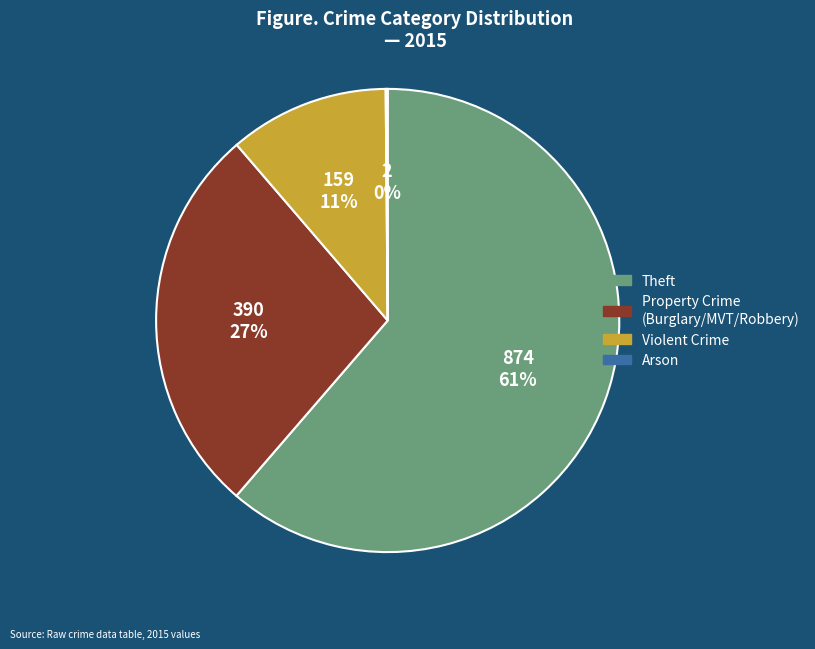

To the nearest percent, what is the average slice percentage?

25%